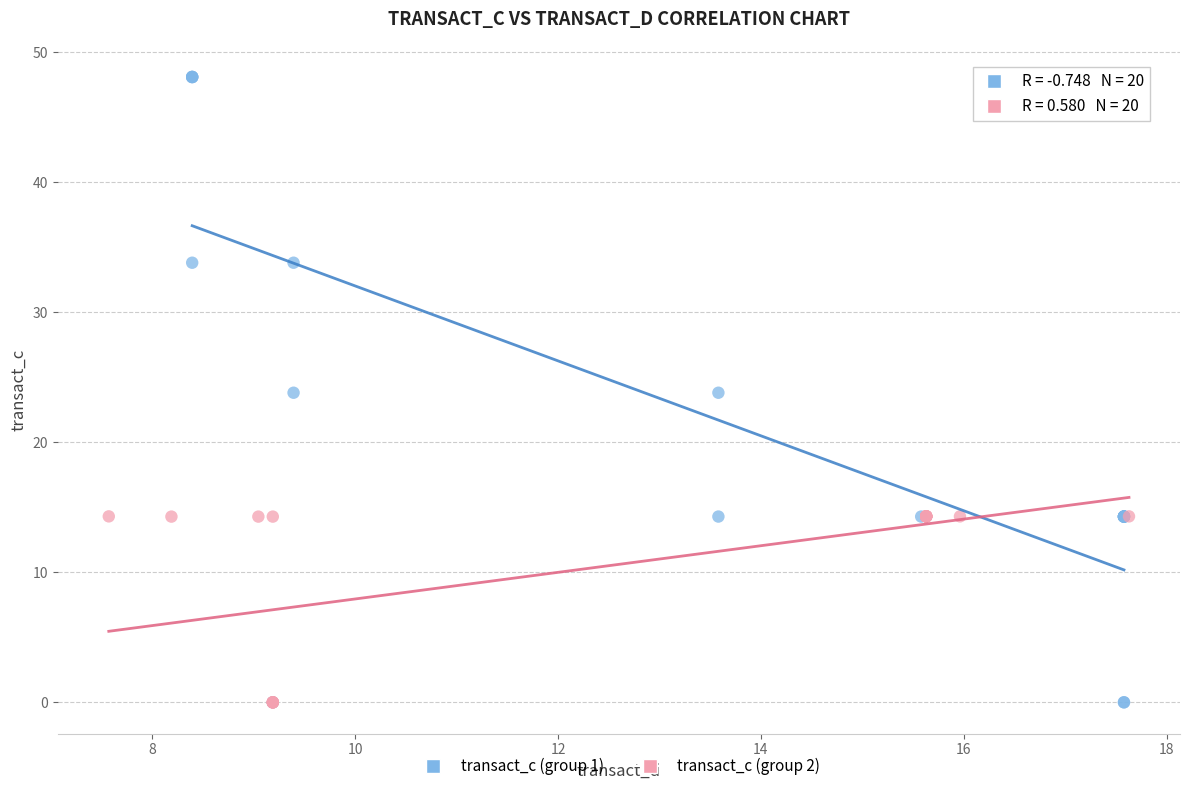

Which series has the widest spread of Y values?

transact_c (group 1)